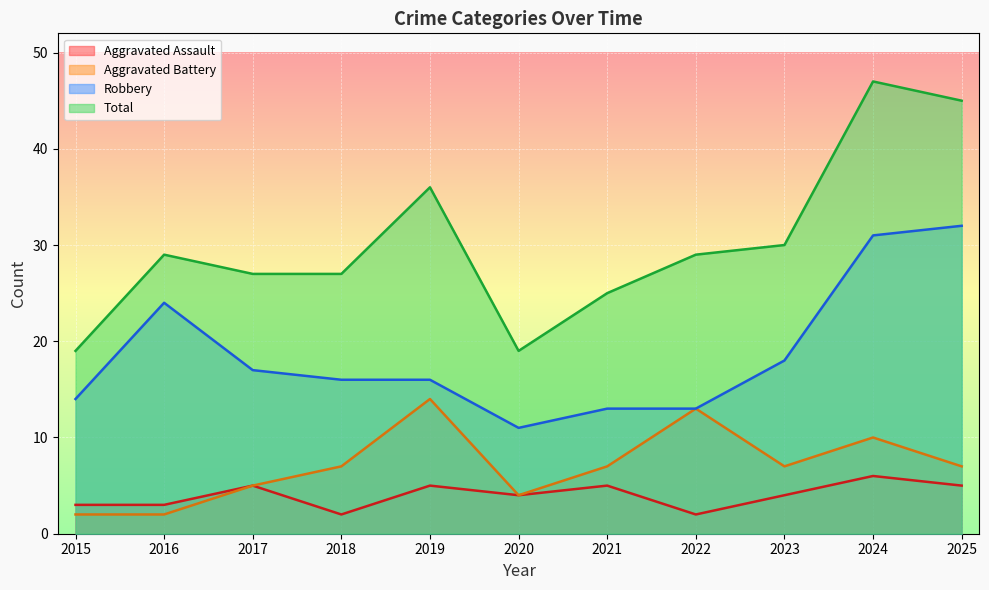

True or false: Total has a value of 6 at 2020.

False